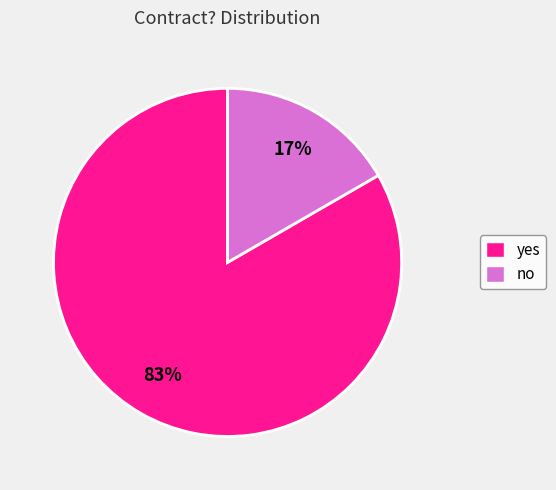

Rank the categories by value from highest to lowest.

yes, no